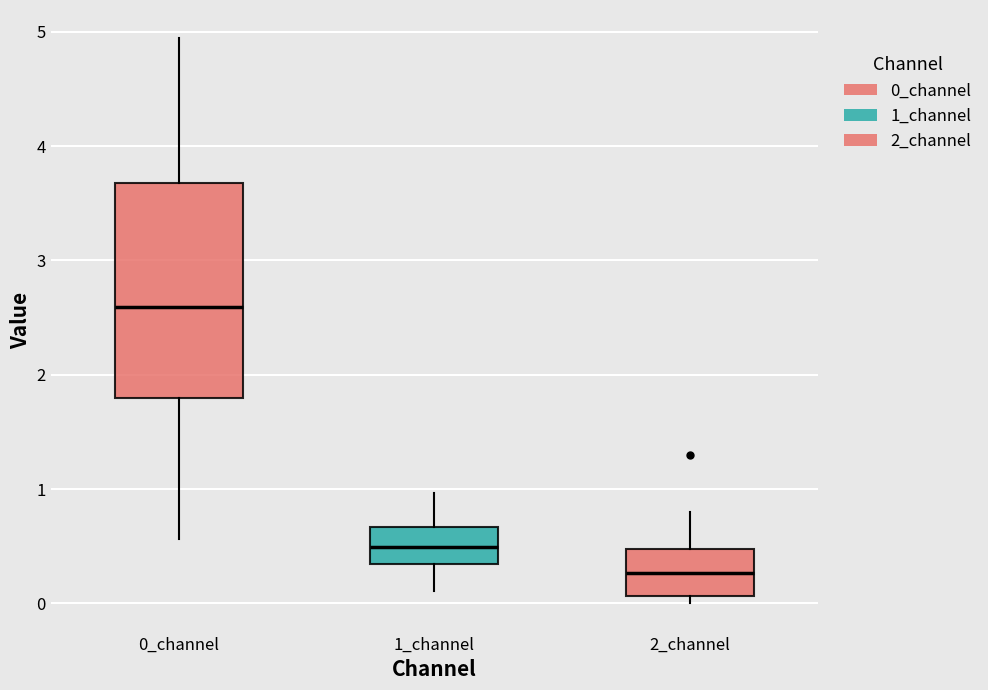

Which box's median line is the highest?

0_channel